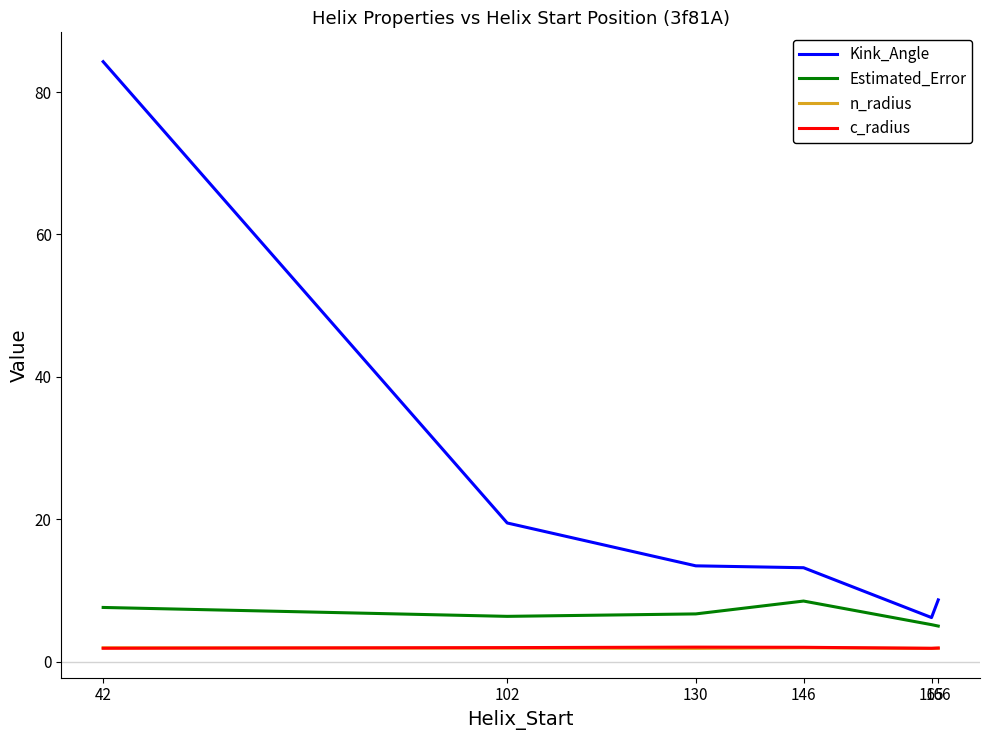

True or false: c_radius and Estimated_Error cross at least once.

False